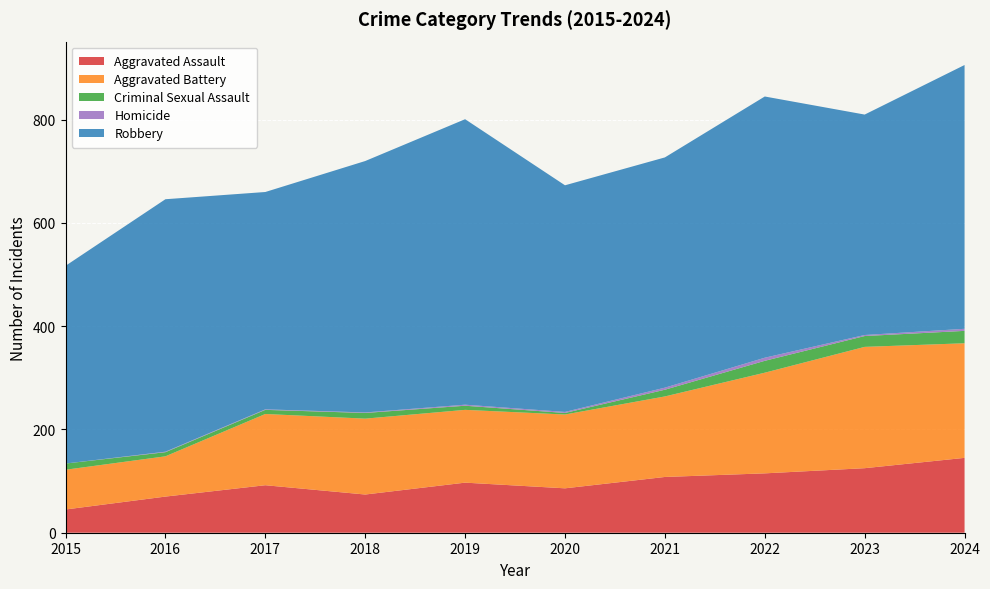

Reading left to right, list all the values displayed in this chart.

Aggravated Assault: 2015=45	2016=70	2017=92	2018=74	2019=97	2020=86	2021=108	2022=115	2023=125	2024=145
Aggravated Battery: 2015=77	2016=78	2017=138	2018=147	2019=141	2020=143	2021=156	2022=195	2023=235	2024=222
Criminal Sexual Assault: 2015=12	2016=8	2017=8	2018=11	2019=8	2020=3	2021=13	2022=23	2023=21	2024=24
Homicide: 2015=0	2016=1	2017=1	2018=1	2019=2	2020=2	2021=4	2022=6	2023=2	2024=4
Robbery: 2015=383	2016=489	2017=421	2018=487	2019=553	2020=439	2021=446	2022=506	2023=427	2024=511